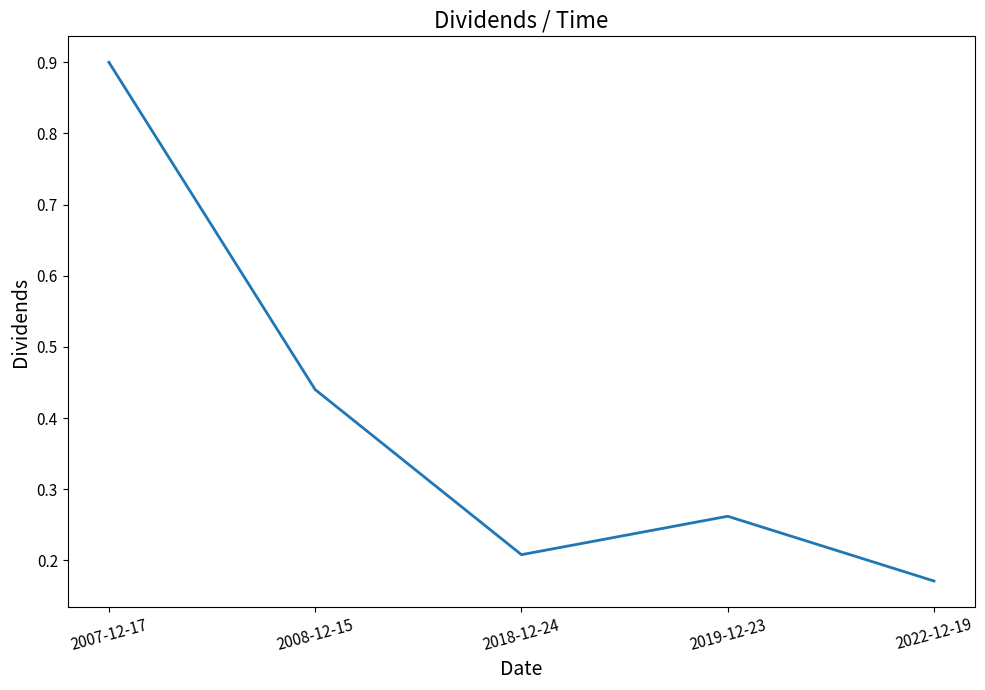

The chart shows a value of 0.2 at 2007-12-17. True or false?

False